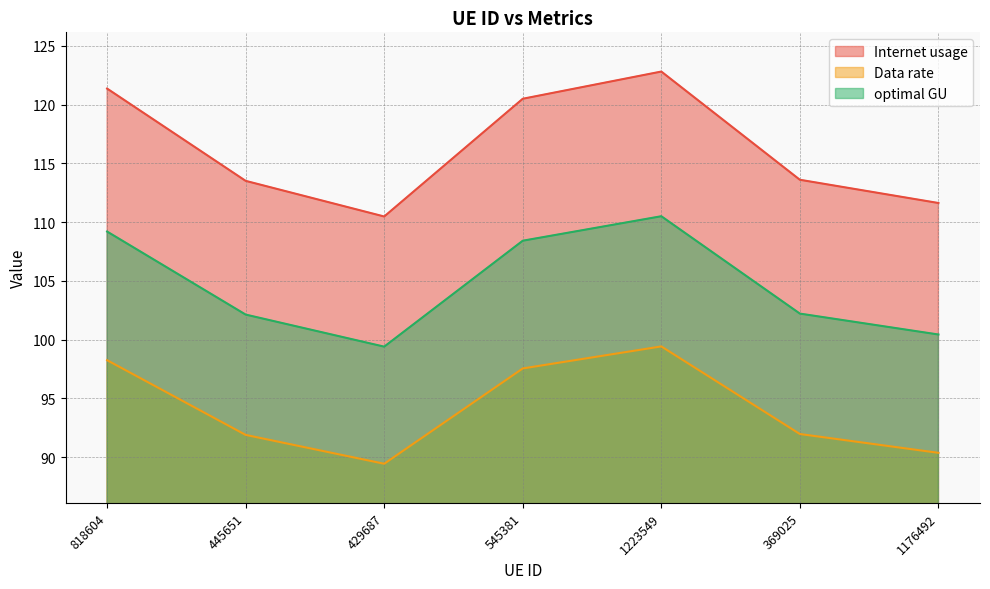

True or false: Data rate and Internet usage cross at least once.

False